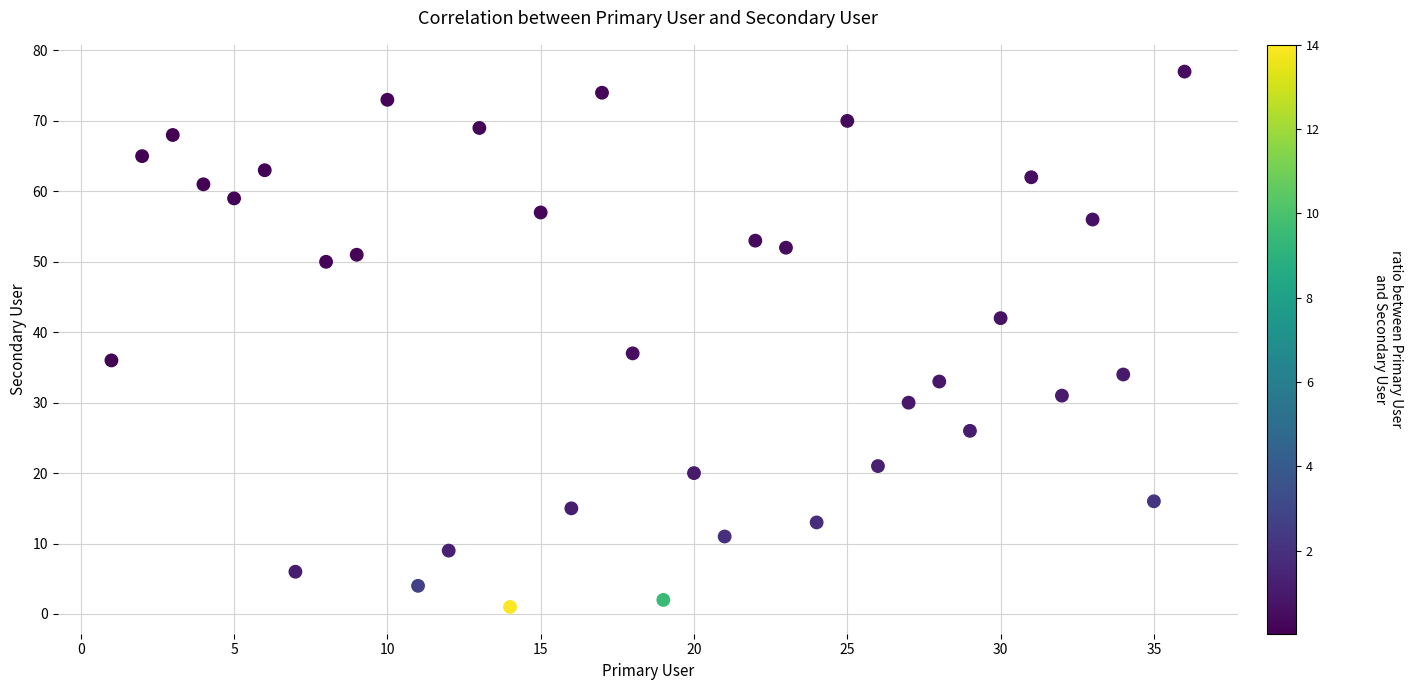

What Y value in the scatter plot is closest to 39?

37